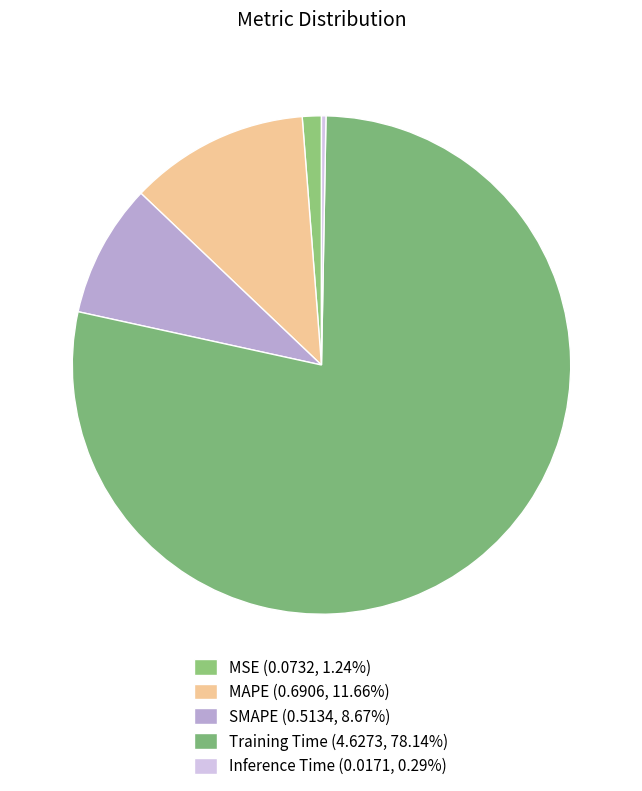

What portion of the pie excludes MSE?

98.8%